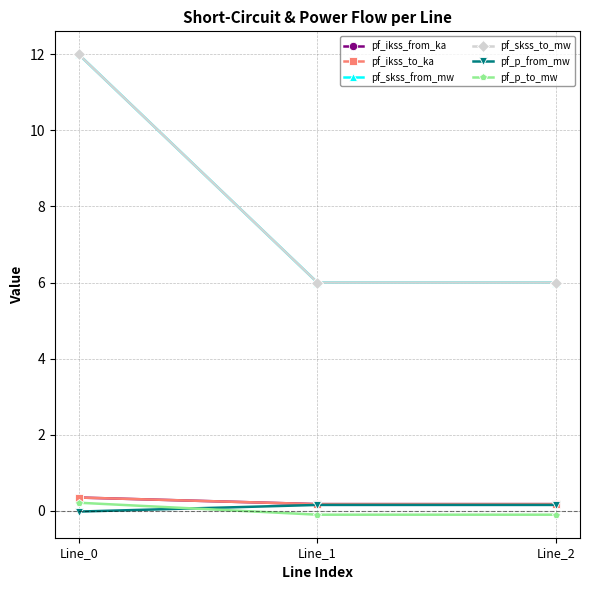

What is the value of the pf_p_from_mw point at the 3rd from the left?

0.2